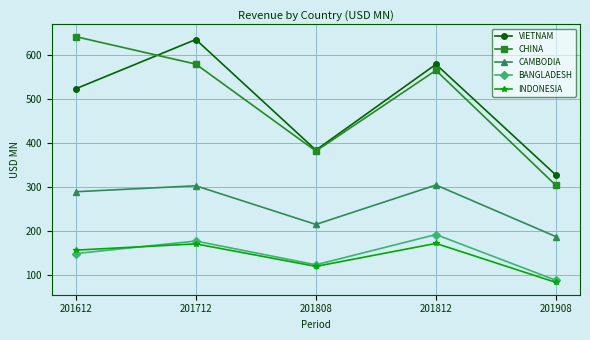

What is the value of the CHINA point at the 5th from the left?

303.3